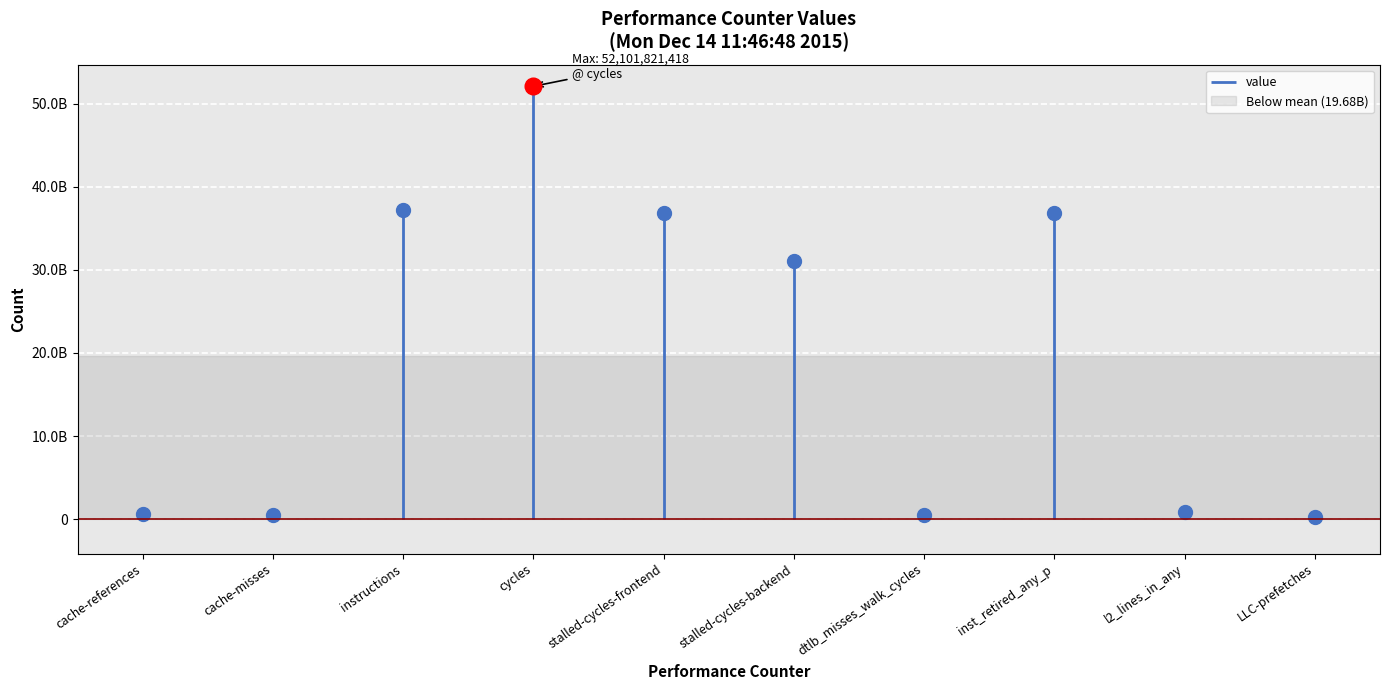

The chart shows a value of 1375376168 at l2_lines_in_any. True or false?

False